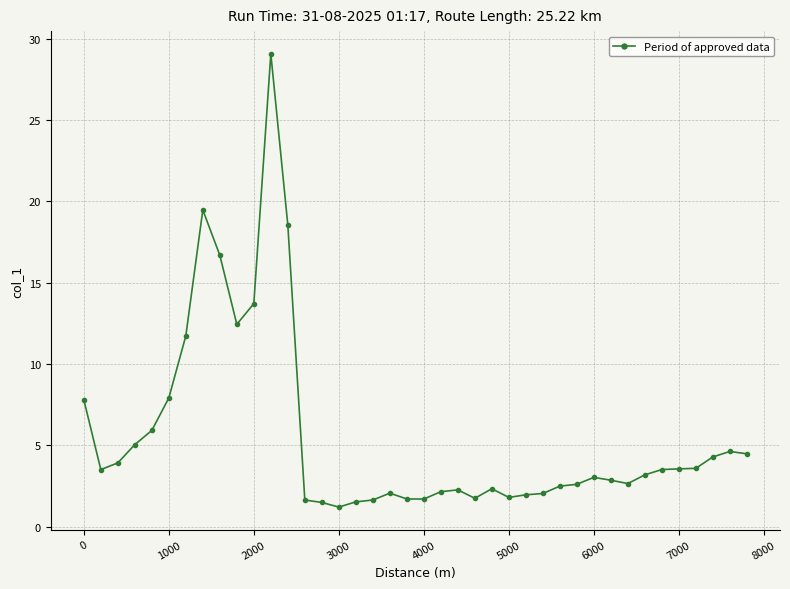

How many lines are shown in the chart?

1